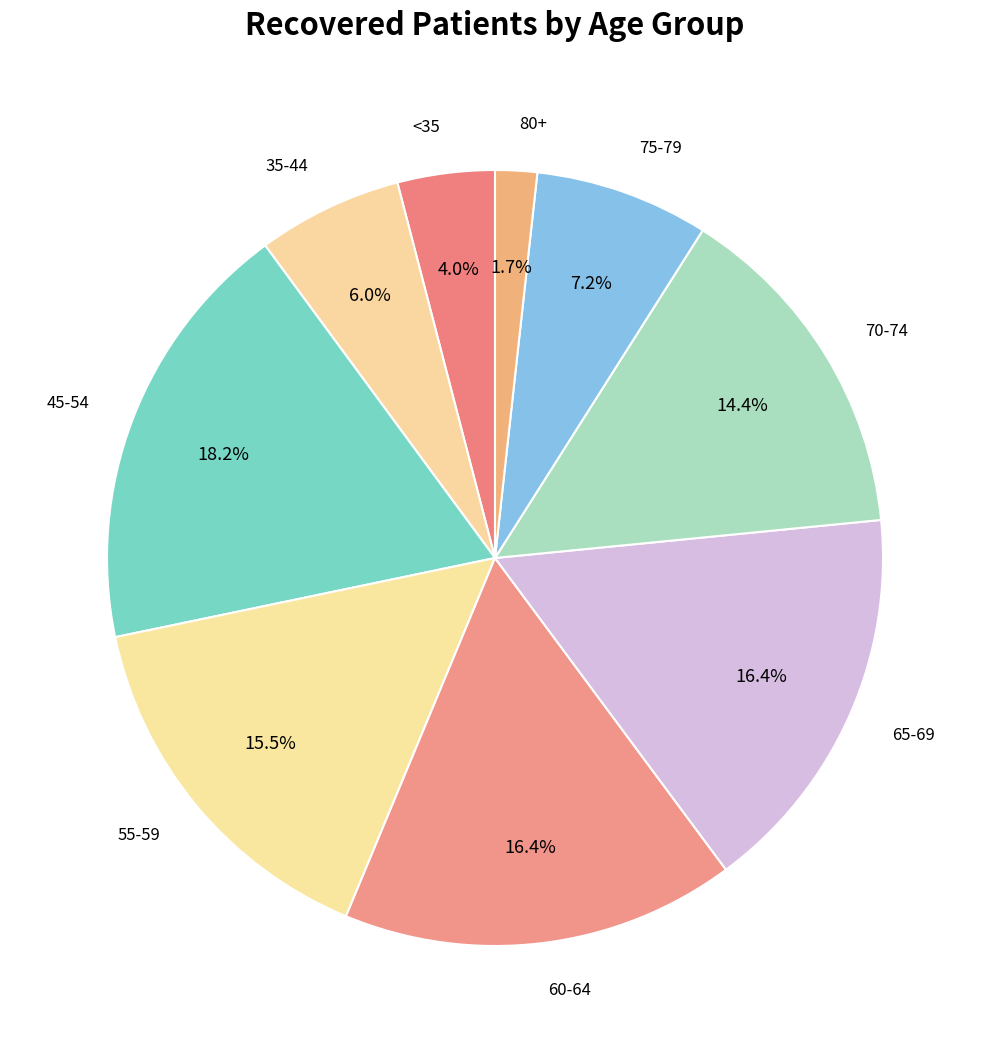

Which slice is the largest?

45-54